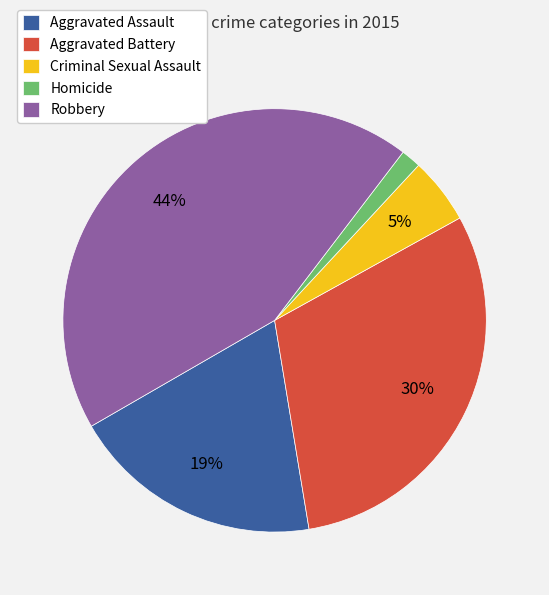

Is it true that Aggravated Assault is 19% of the pie?

True